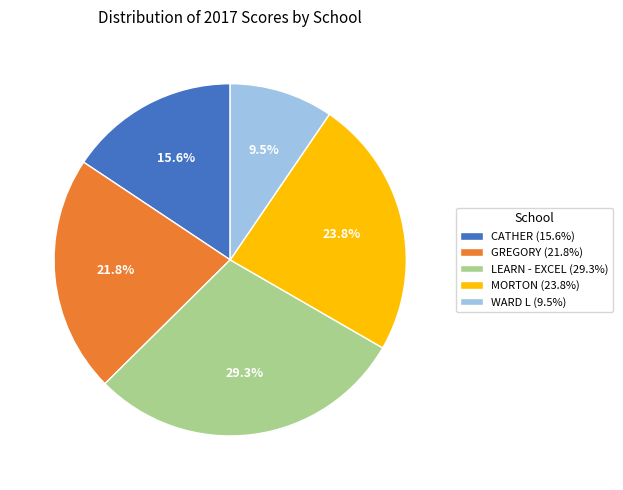

Count the number of slices in the pie.

5